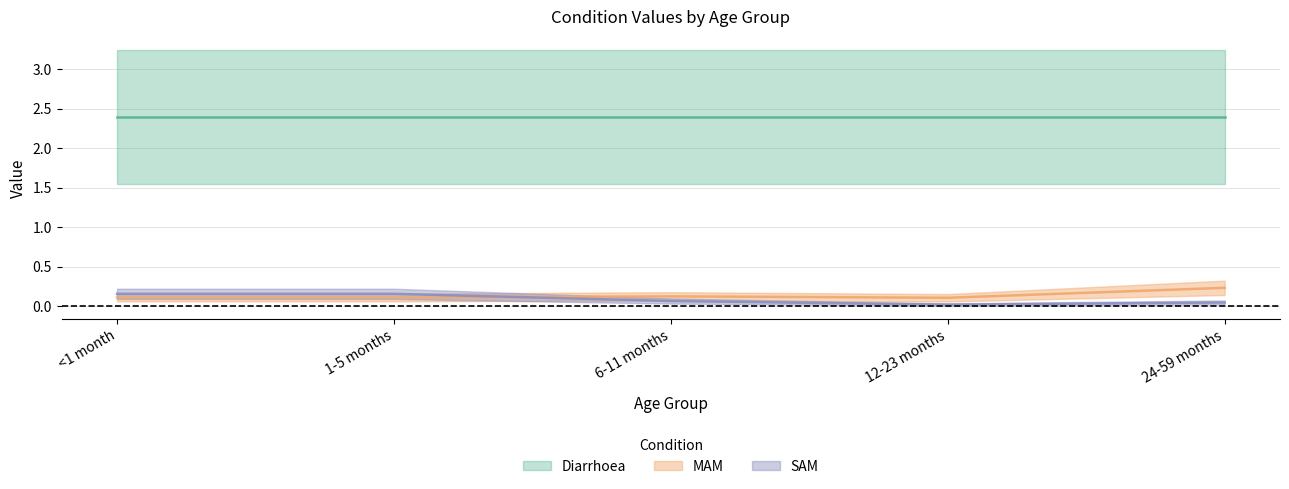

Which series has the widest spread of values?

SAM